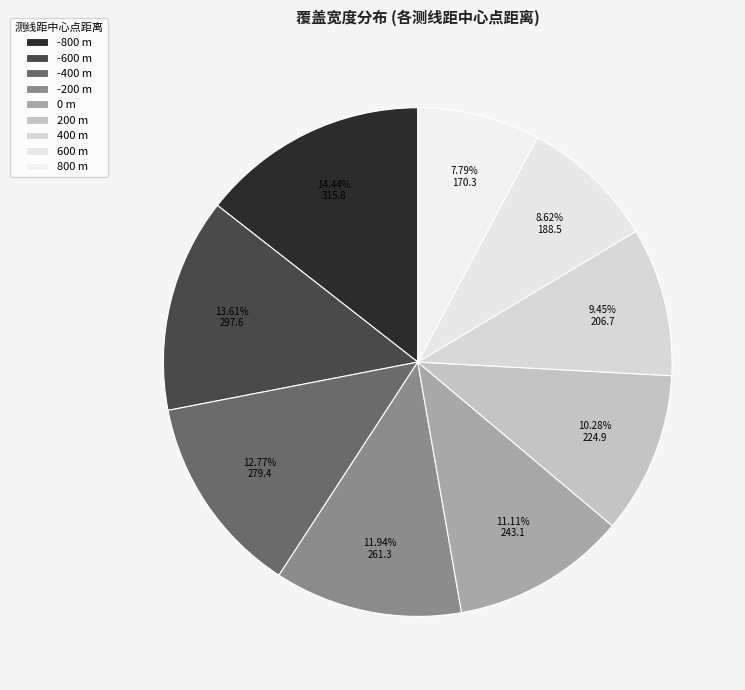

Count the number of slices in the pie.

9